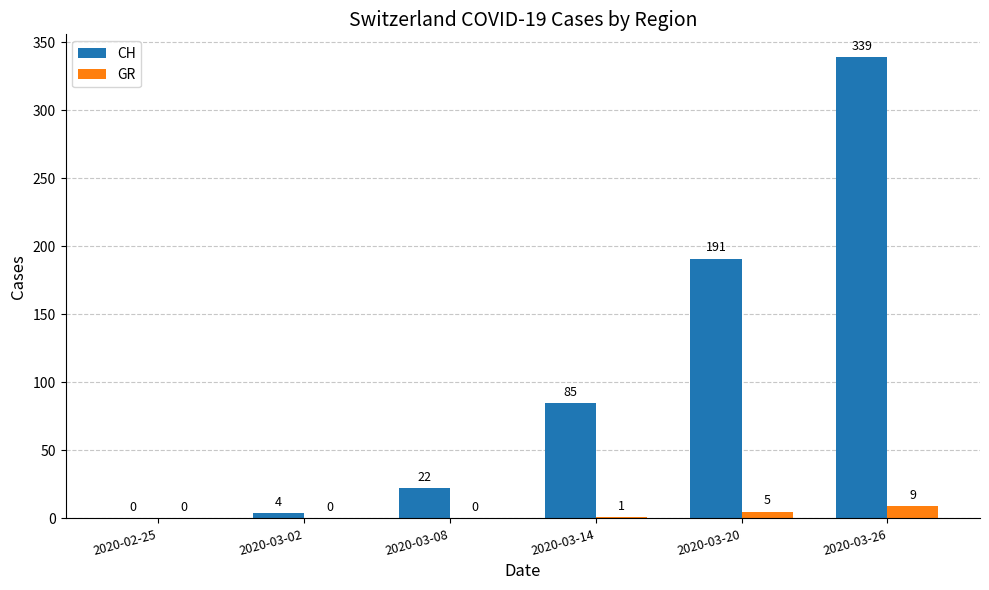

Does the chart contain stacked bars?

No